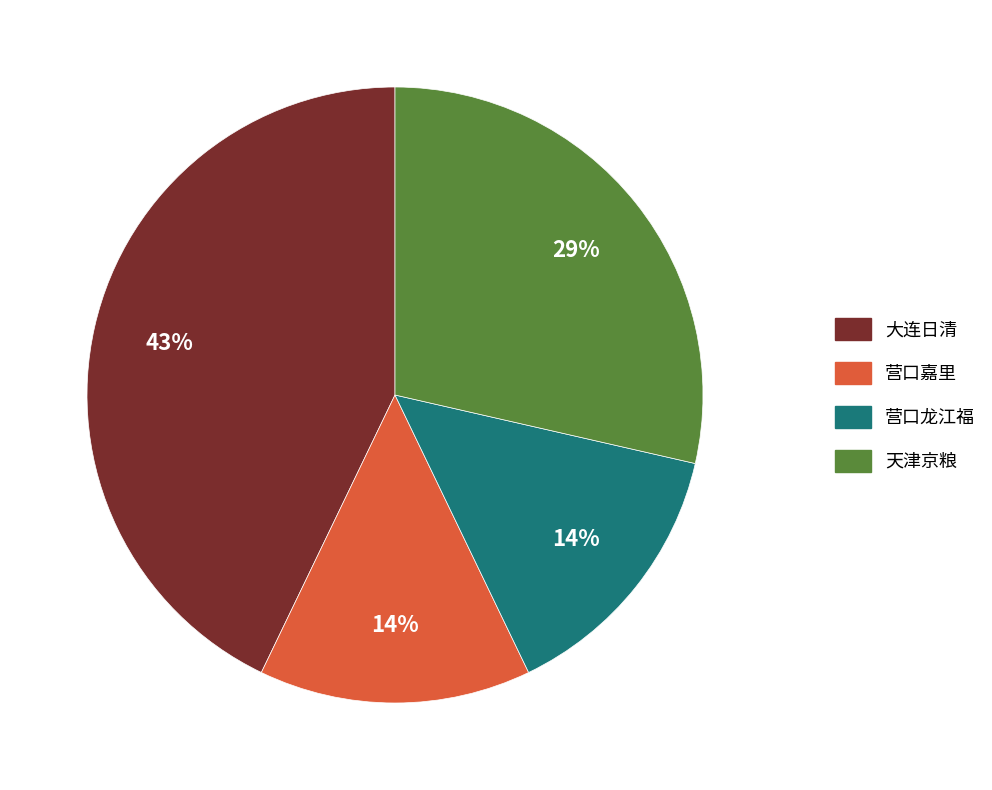

To the nearest percent, what is the average slice percentage?

25%